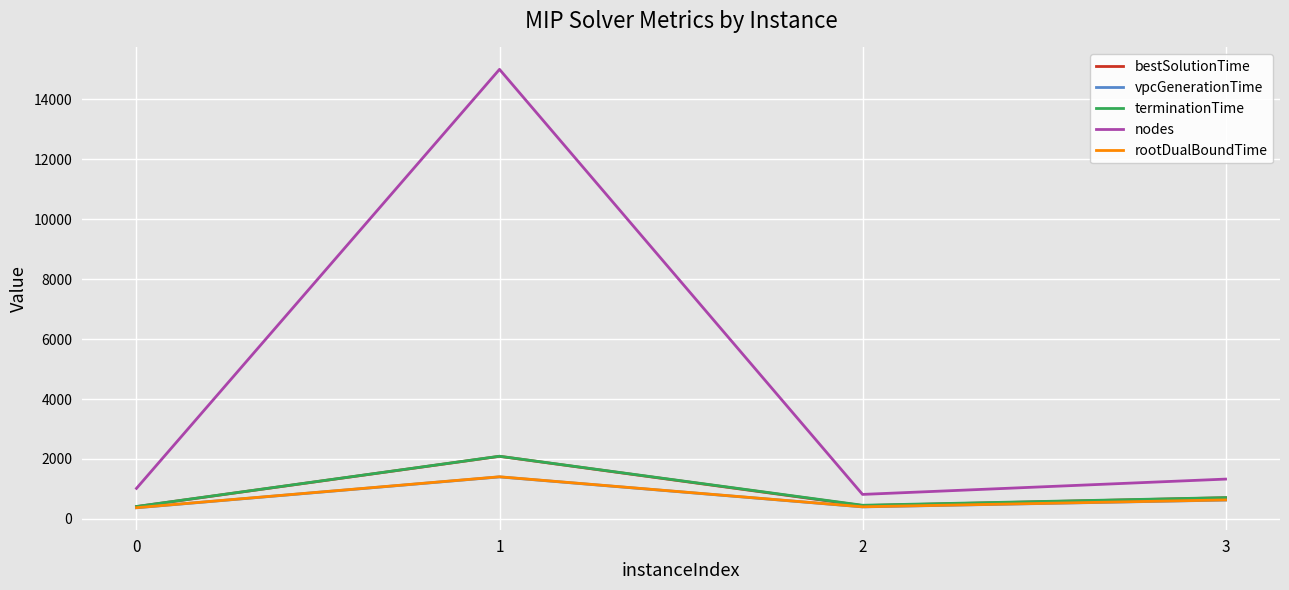

What is the difference between the maximum and minimum values in the rootDualBoundTime series?

1031.5